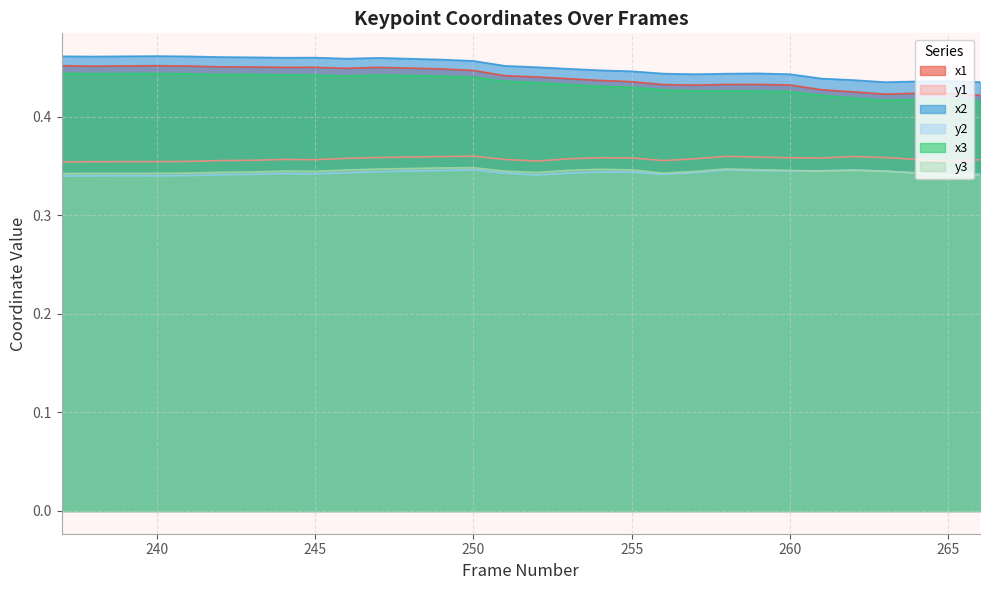

Where is the first local minimum for y2?

240